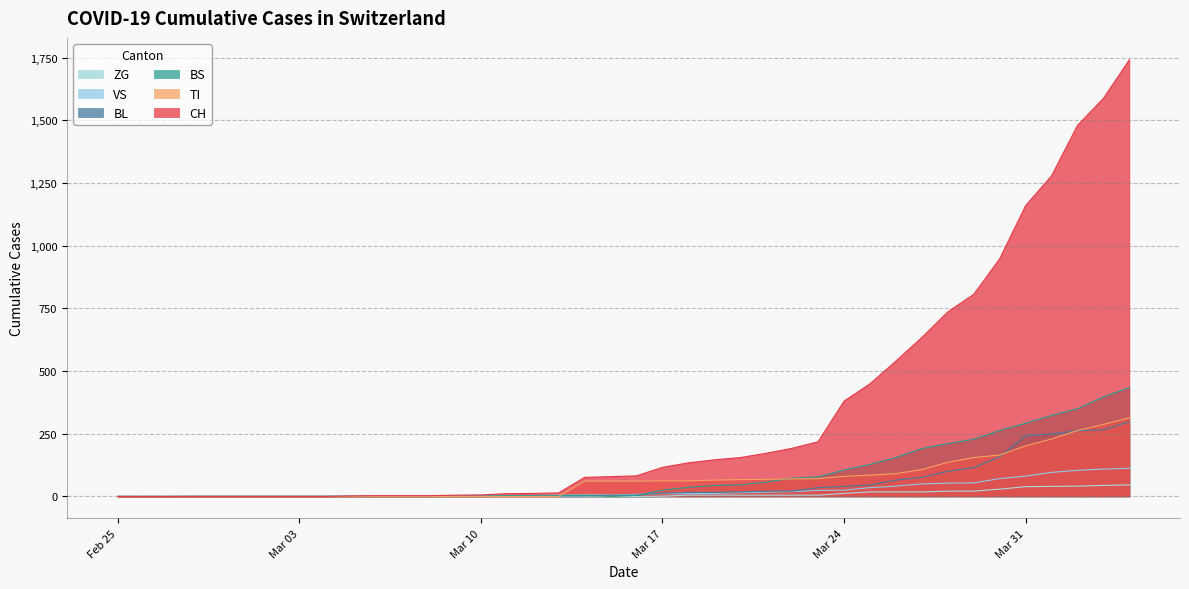

True or false: CH has more than 2 points higher than both neighbors.

False